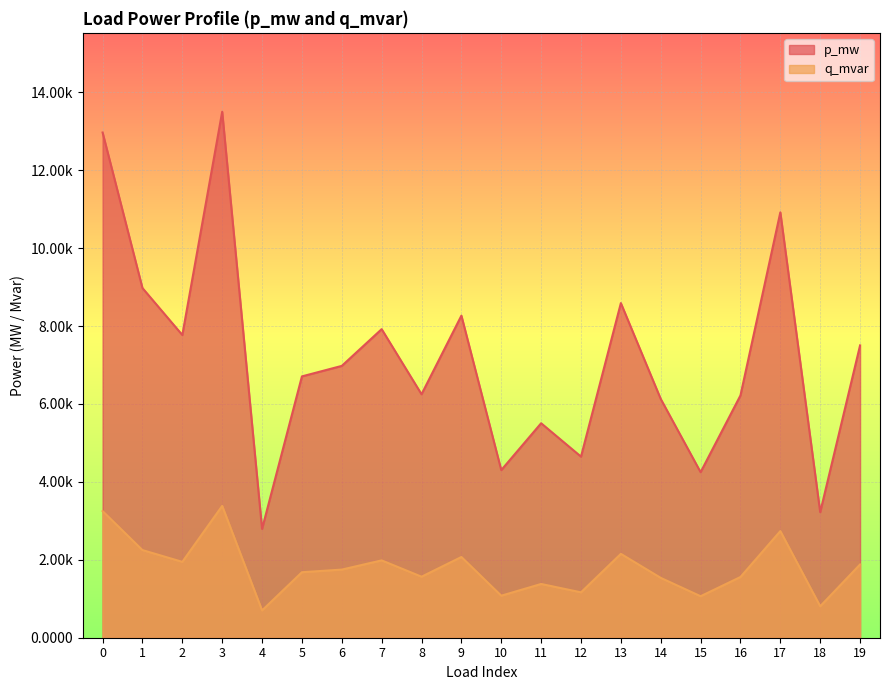

Which series changed the most between 2 and 6?

p_mw